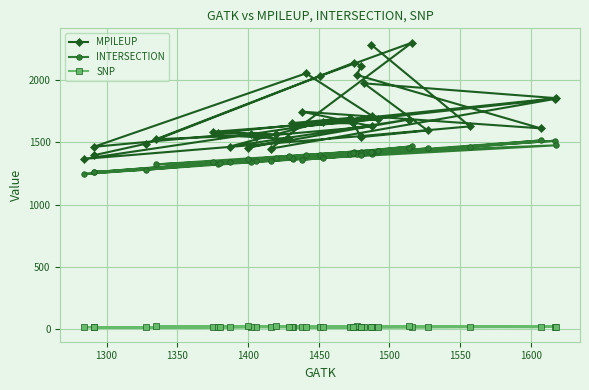

Is this an area chart (filled region under the line)?

No